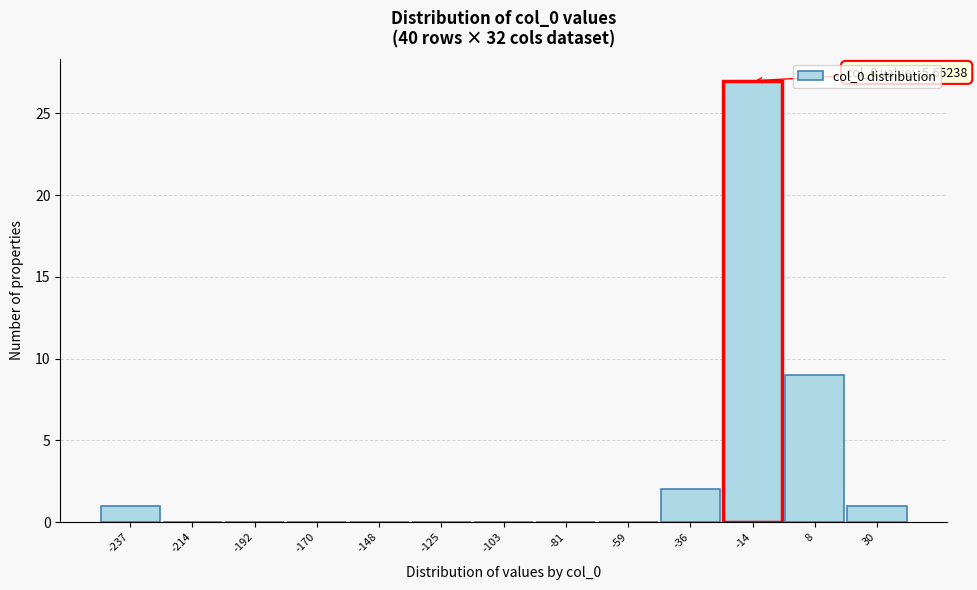

Reading left to right, transcribe all the data shown in this chart.

-237=1	-214=0	-192=0	-170=0	-148=0	-125=0	-103=0	-81=0	-59=0	-36=2	-14=27	8=9	30=1